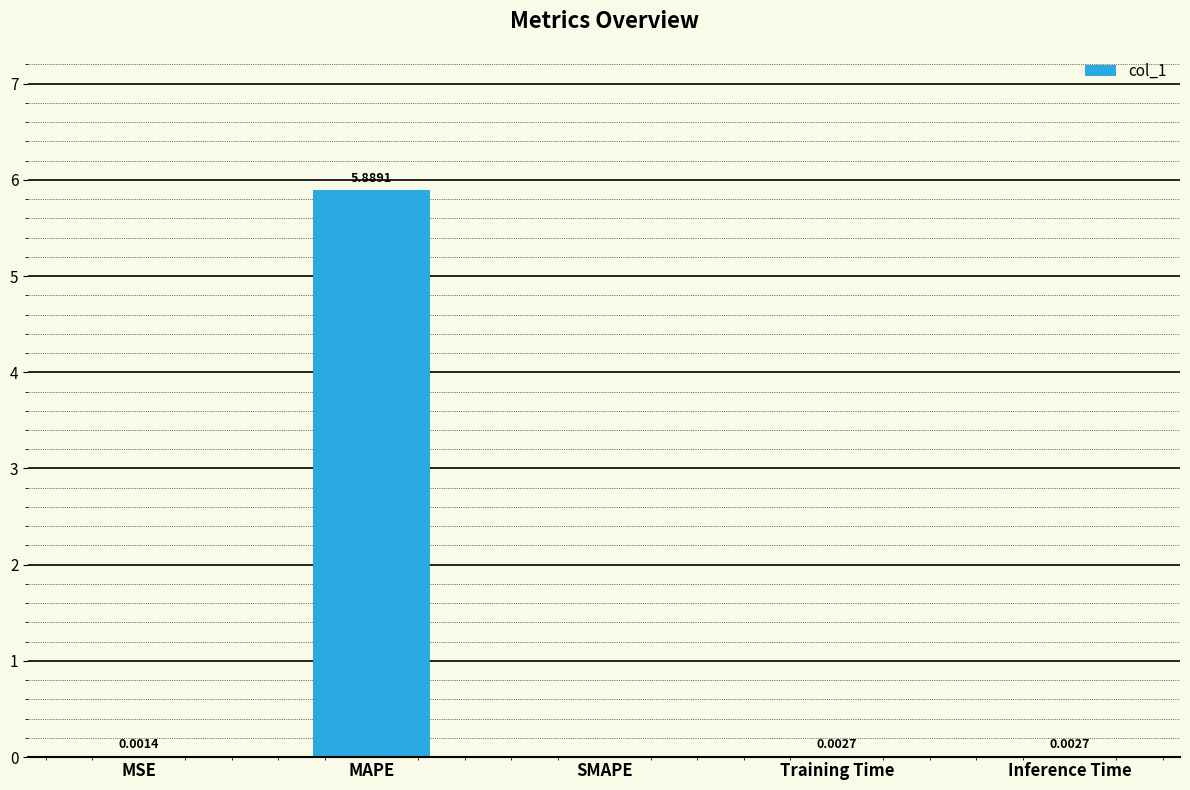

Are the bars horizontal?

No